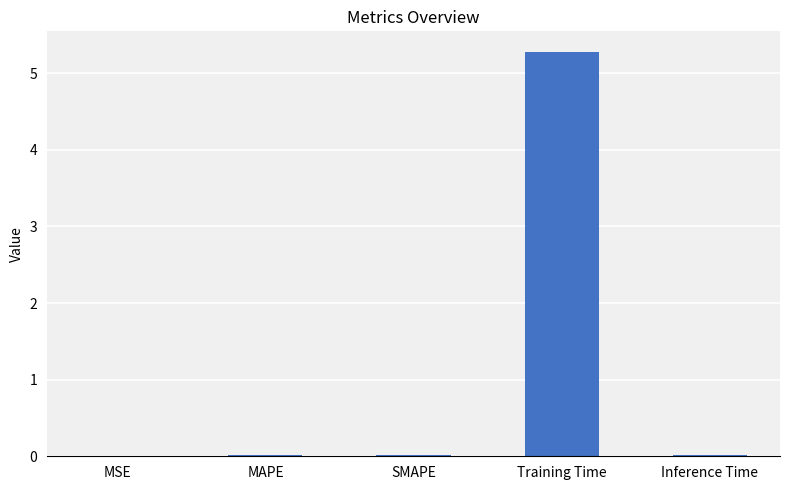

Between MSE and Training Time, which is larger?

Training Time